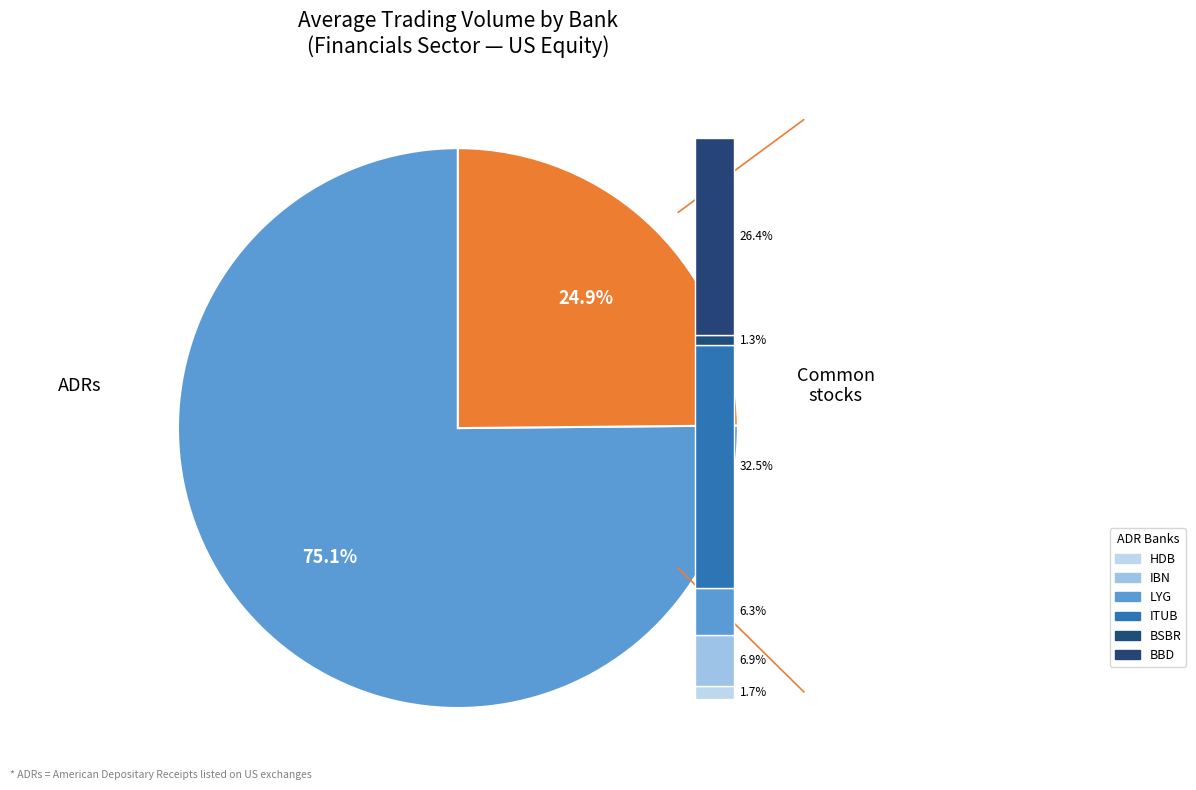

To the nearest percent, what is the combined percentage of HDB and BSBR?

3%